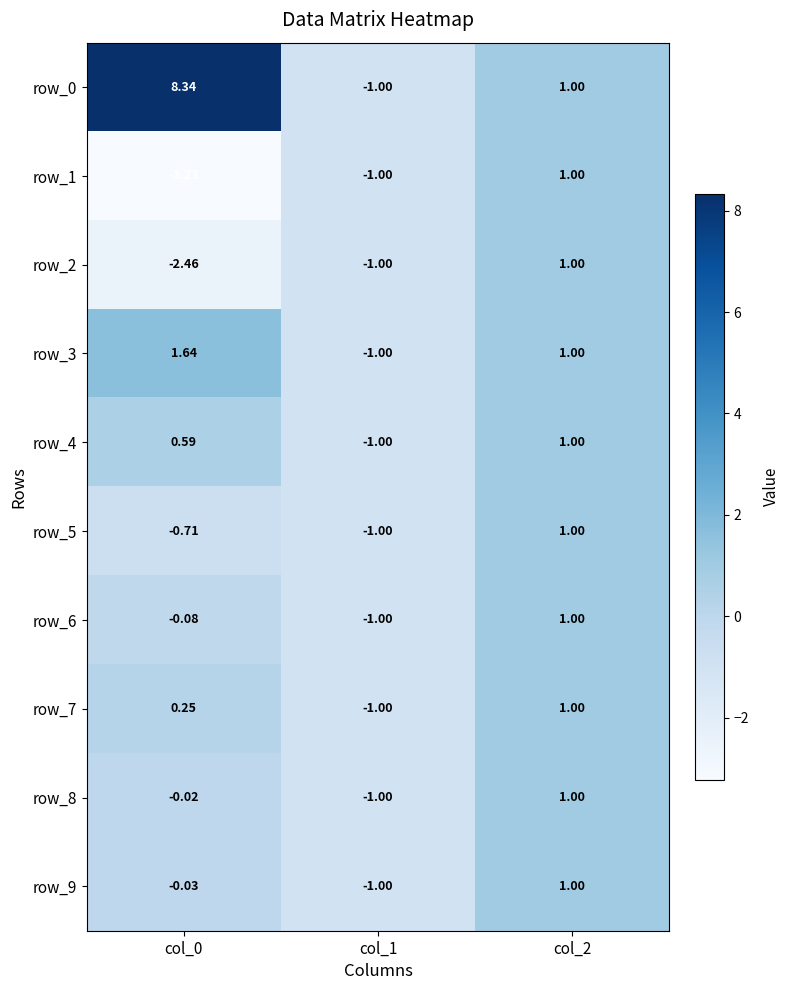

How many values in the row_3 series are below 1?

1